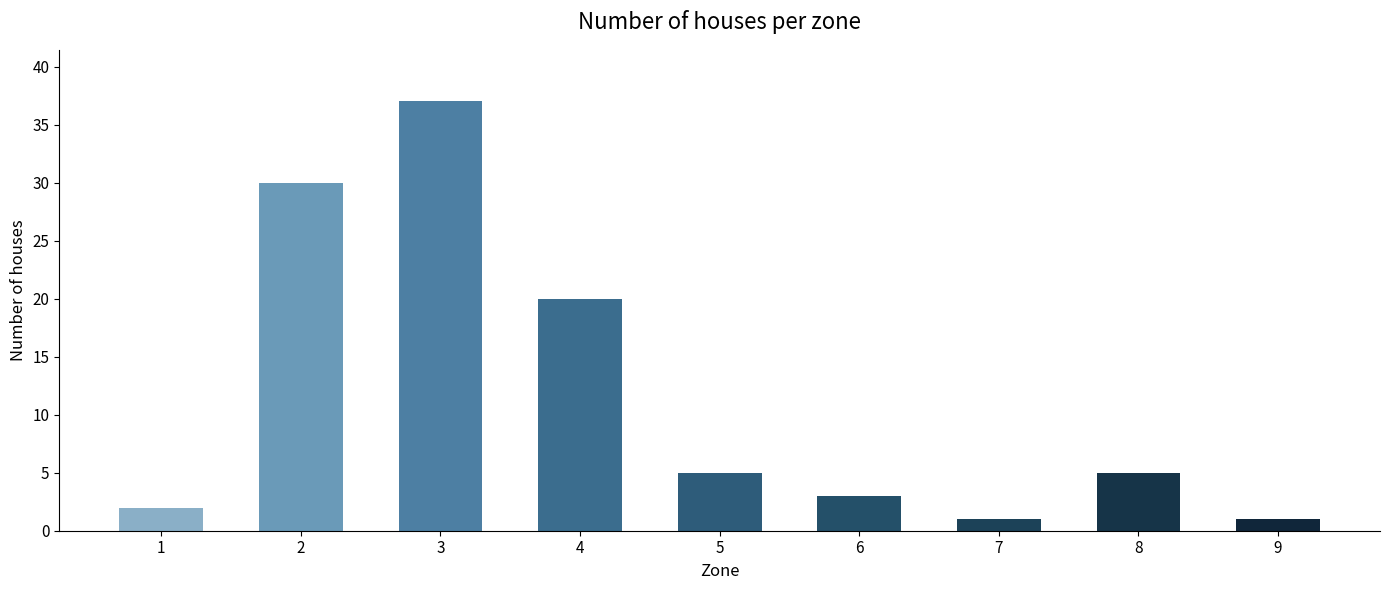

What is the minimum value shown in the chart?

1